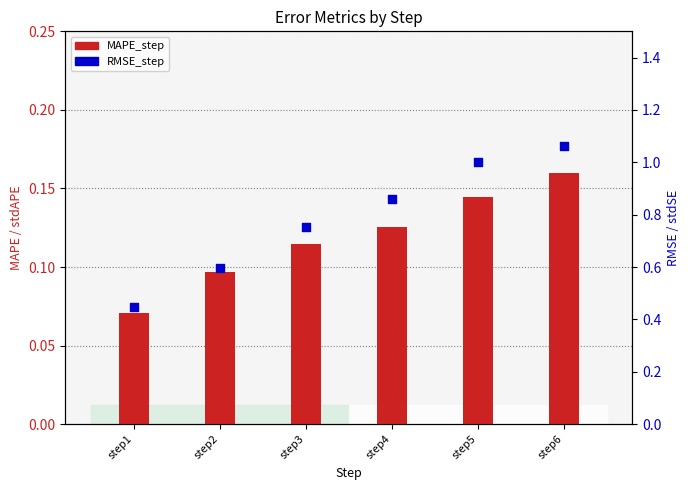

Is the value of RMSE_step at step2 greater than the value of MAPE_step at step1?

Yes